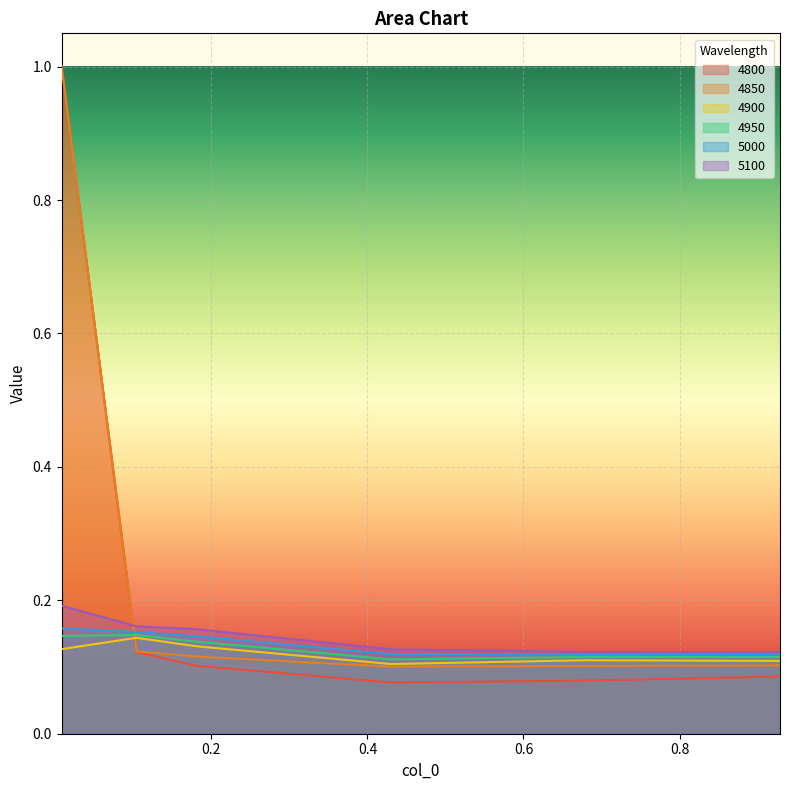

True or false: 4950 has a value of 0.2 at 0.6794520547945205.

False